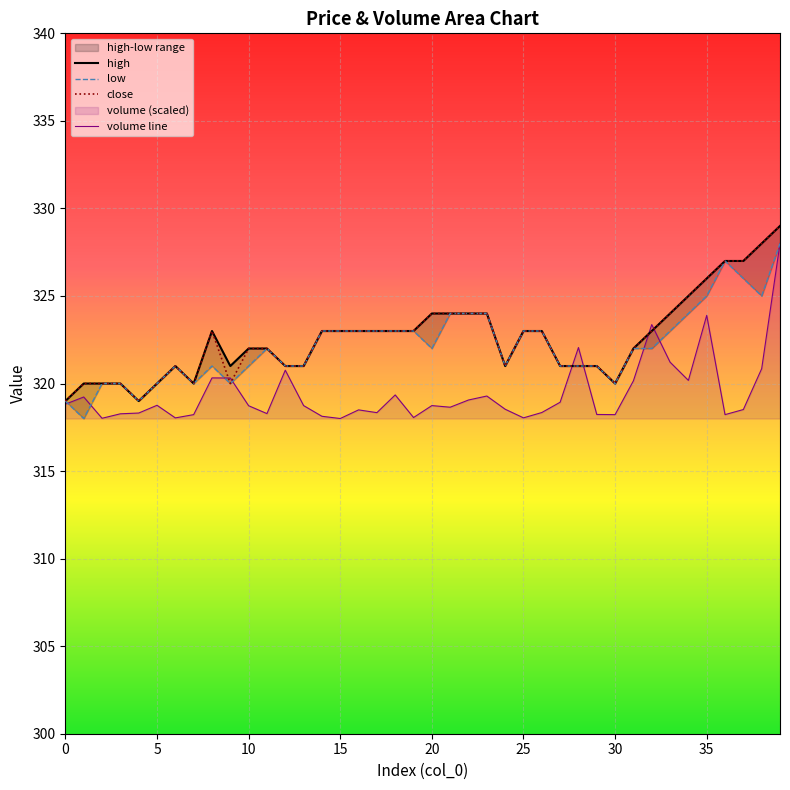

What is the value of the low point at the 31st from the left?

320